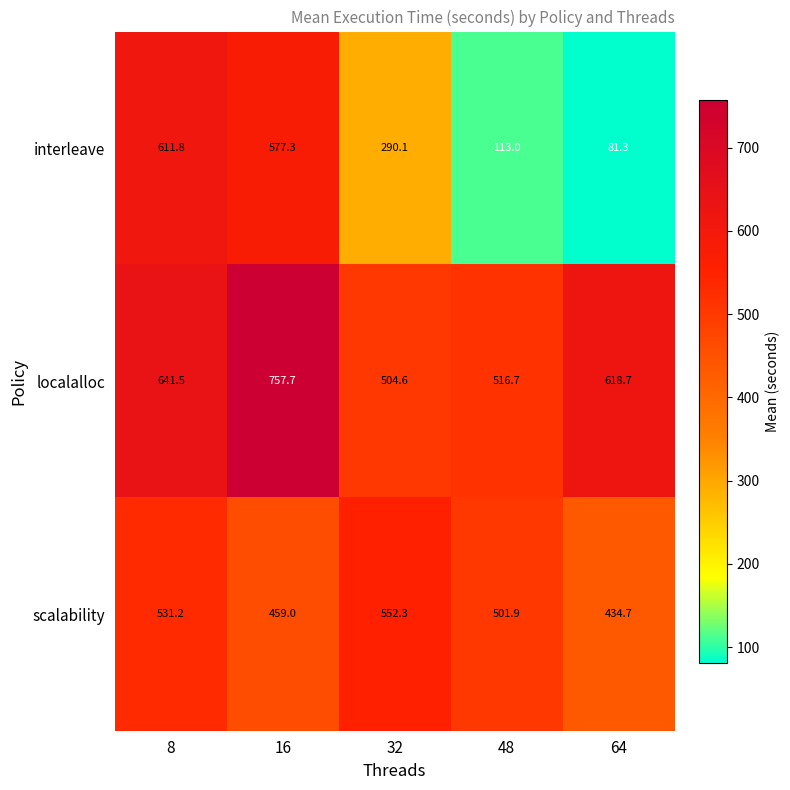

Which category has the lowest value across all series?

64